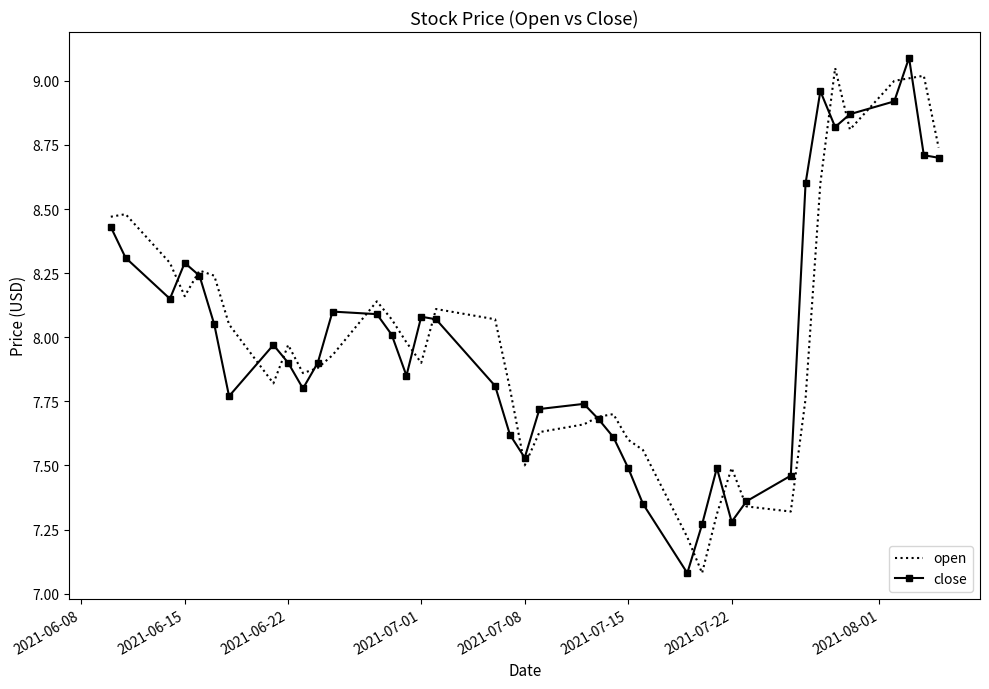

What is the minimum value for open?

7.1